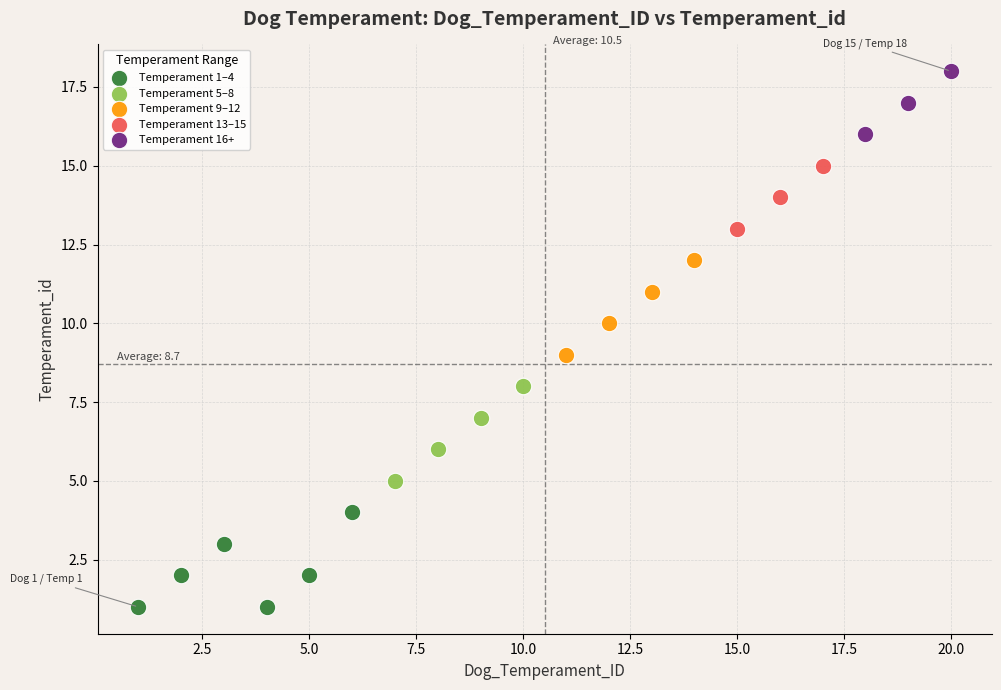

What are all the series names shown in the legend?

Temperament 1–4, Temperament 5–8, Temperament 9–12, Temperament 13–15, Temperament 16+